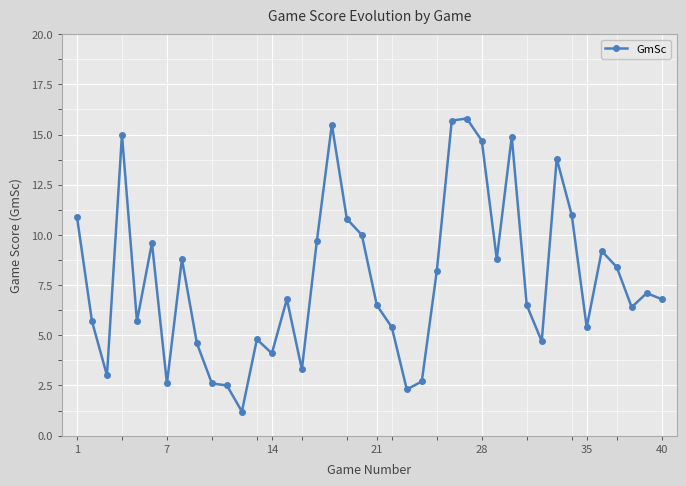

What is the value of the 14th point from the left?

4.1